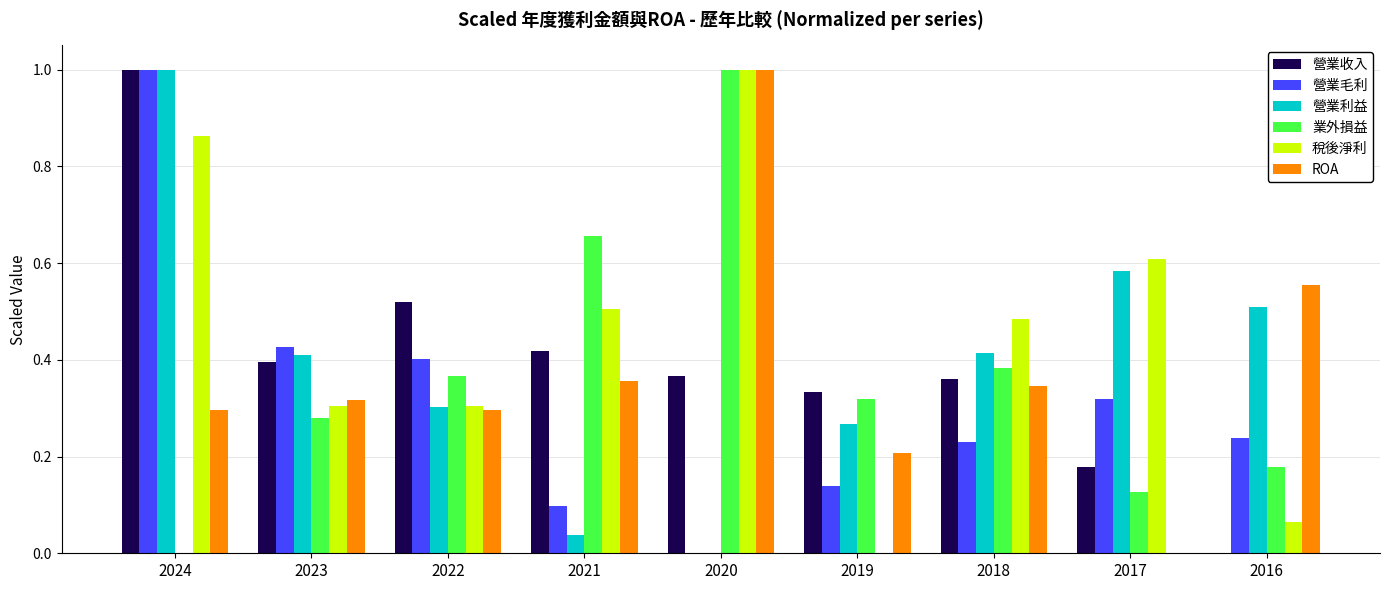

At which category is the sum across all series the highest?

2024